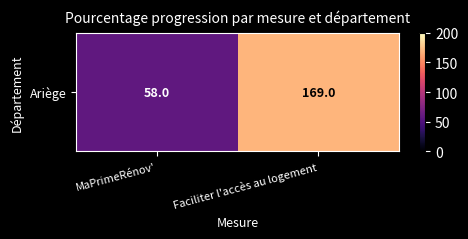

Reading right to left, extract all data points from this chart.

169	58